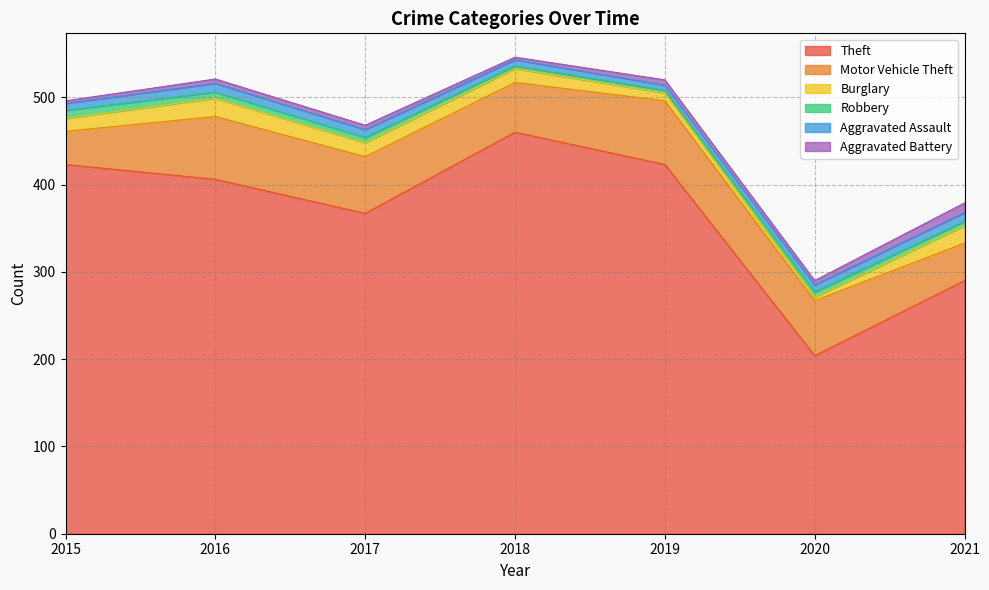

What is the greatest value displayed?

460